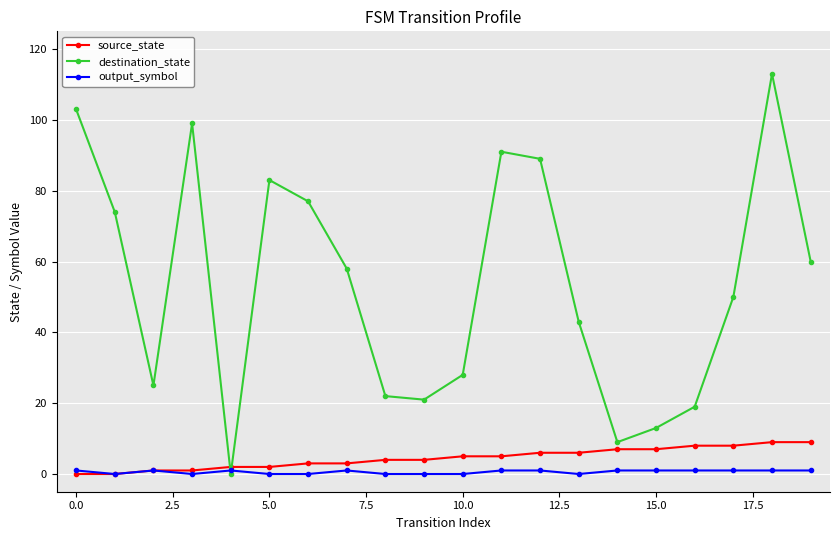

What is the maximum value for destination_state?

113